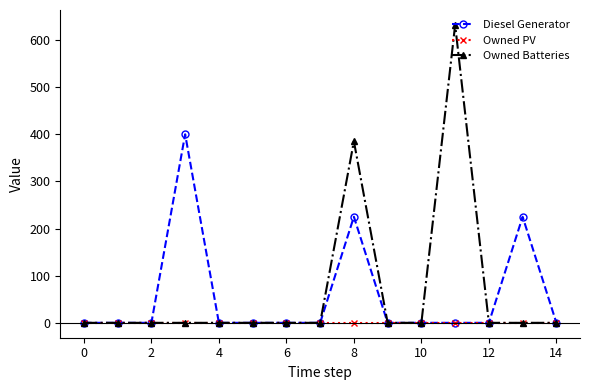

Rank the series by their maximum value, from highest to lowest.

Owned Batteries, Diesel Generator, Owned PV